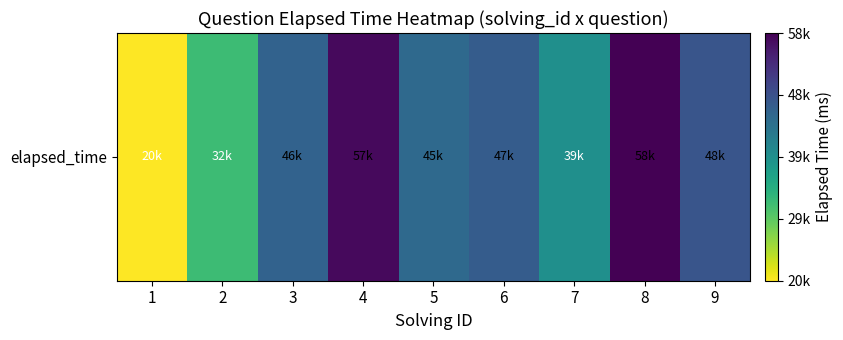

What value does the data have at 6, to the nearest 100?

47000